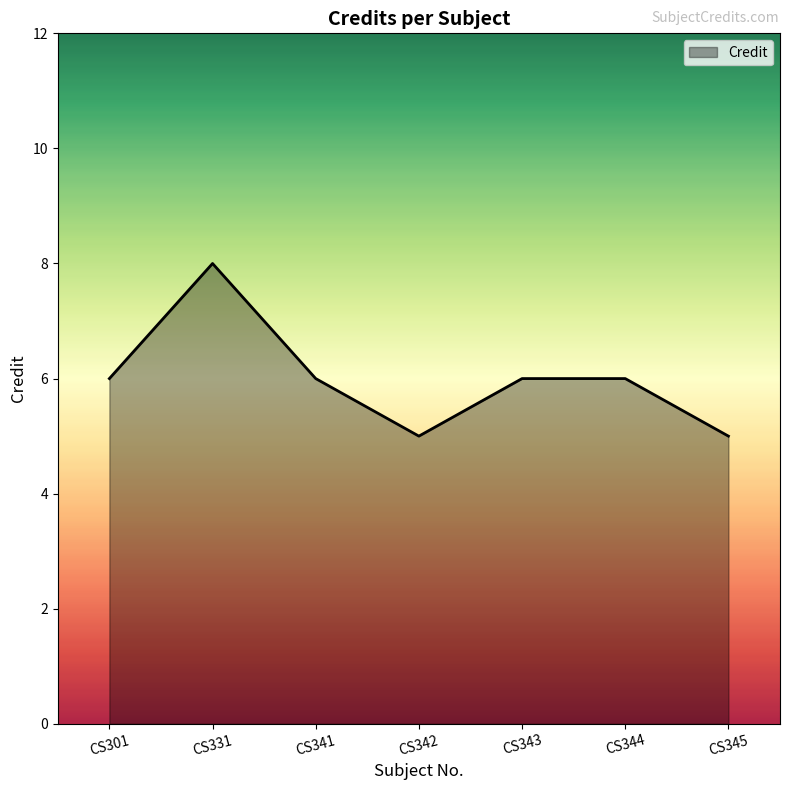

Where is the first local maximum?

CS331